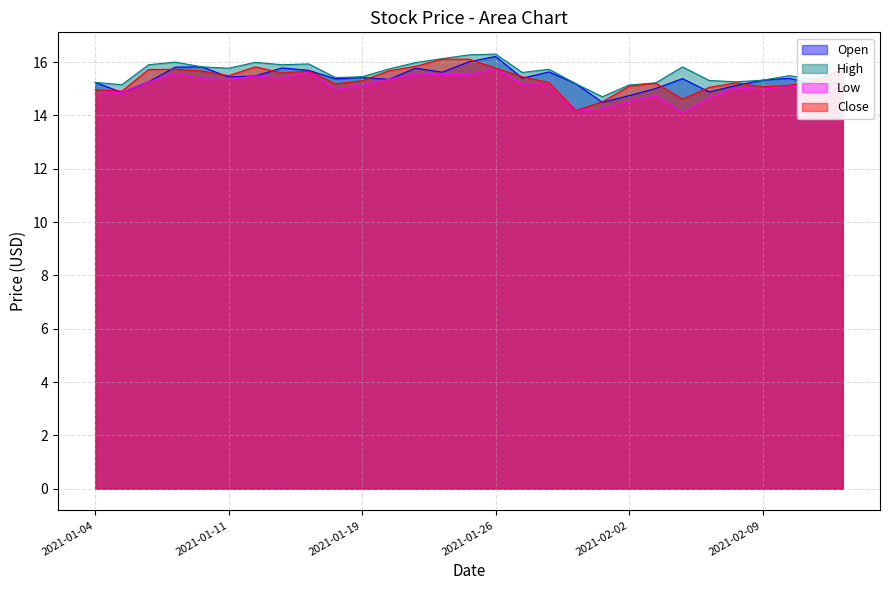

True or false: High and Open intersect in this chart.

False